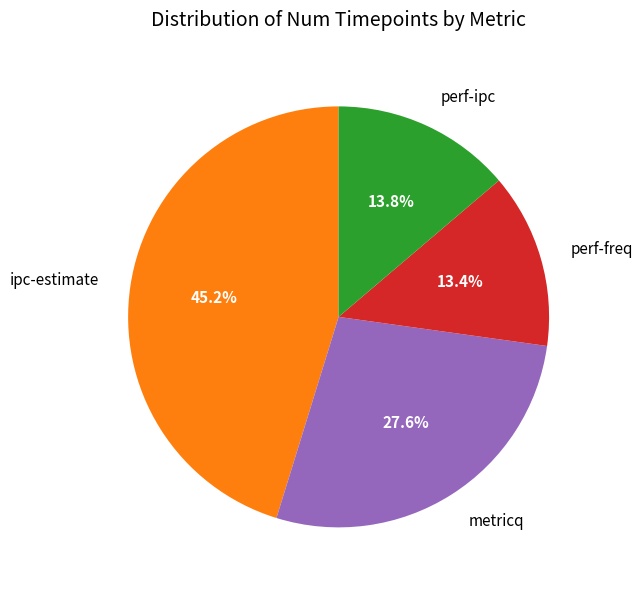

Is it true that ipc-estimate is 45% of the pie?

True